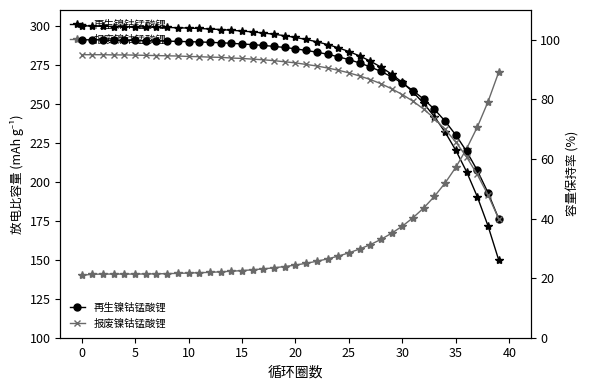

Is the value of 报废镍钴锰酸锂 at 15 greater than the value of 再生镍钴锰酸锂 at 12?

No